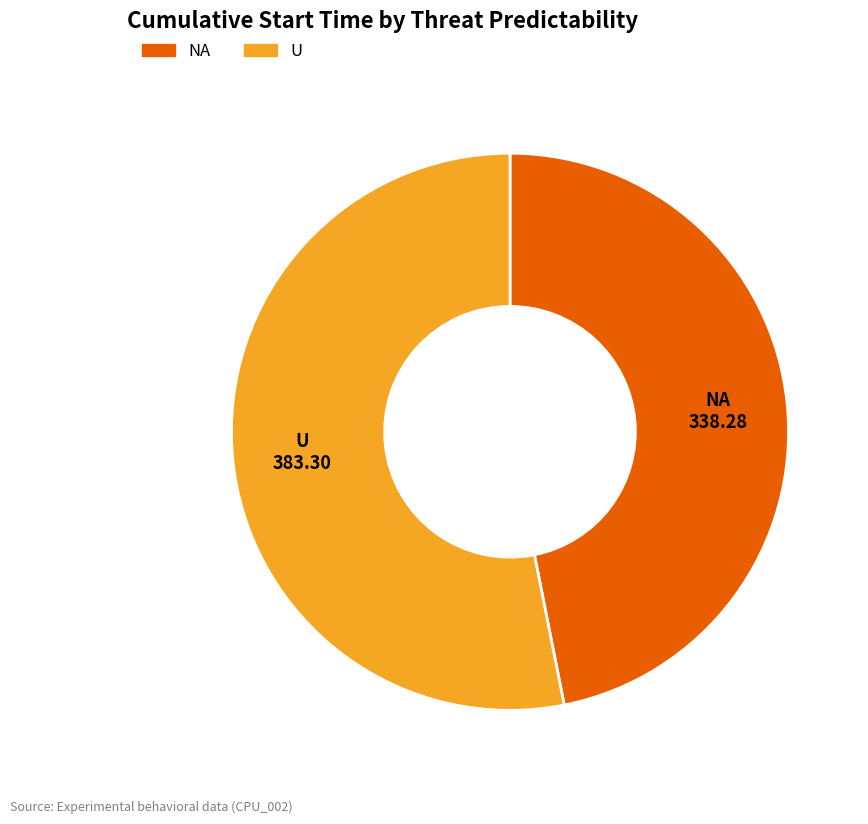

Rank the categories by value from highest to lowest.

U, NA